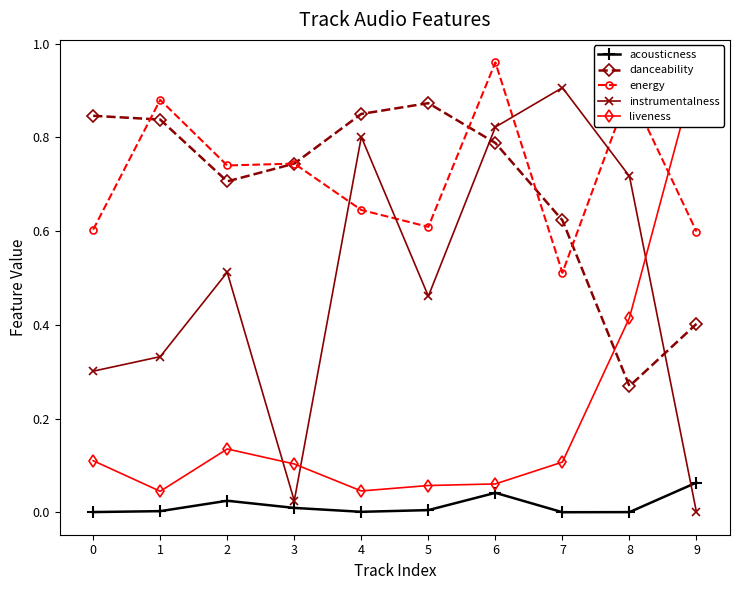

Which series has the largest range (max minus min)?

instrumentalness